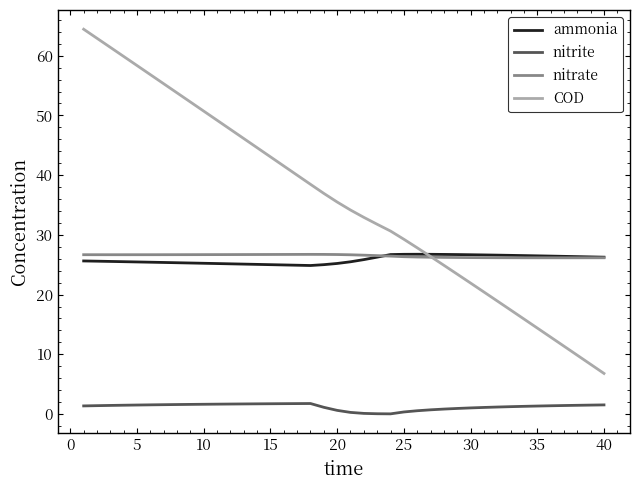

Count the nitrate values in the range 26 to 27.

40